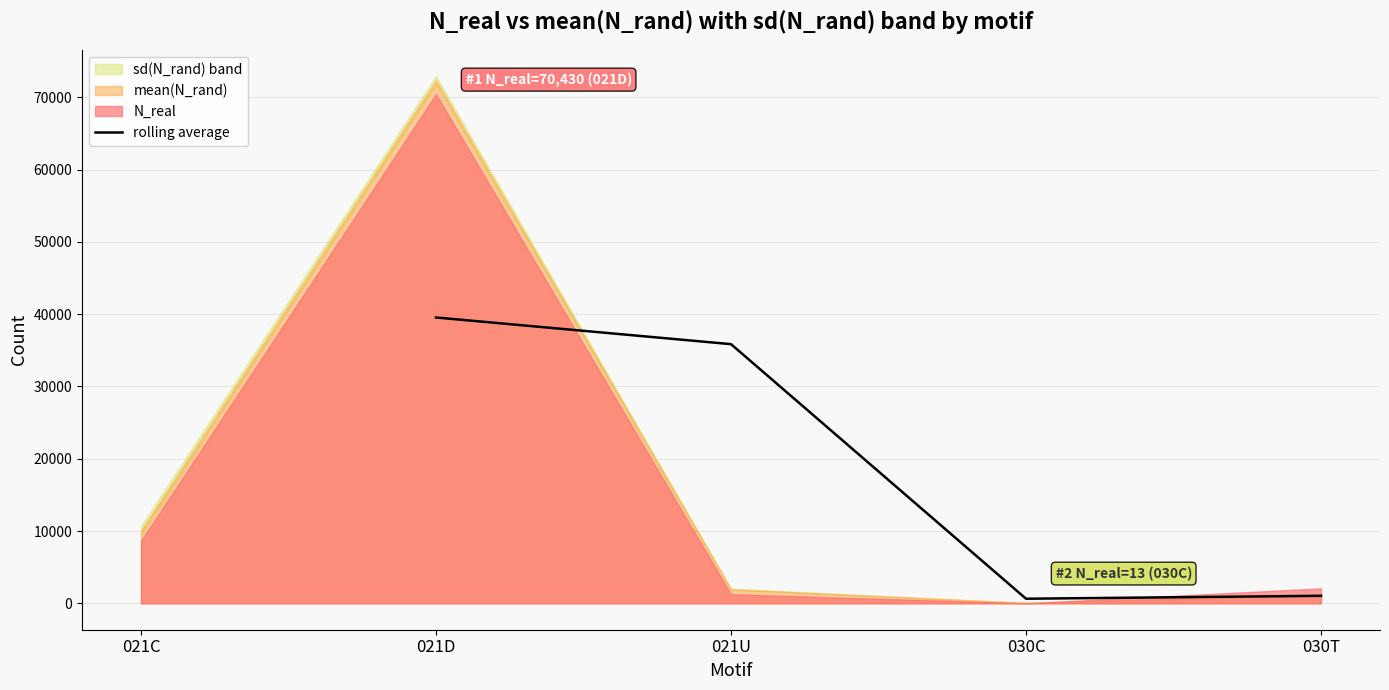

Where is rolling average nearest to the value 20087?

021U